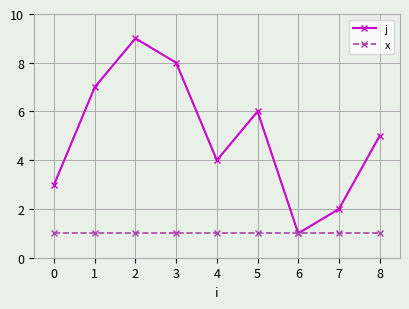

The value of j at 4 is 2. True or false?

False